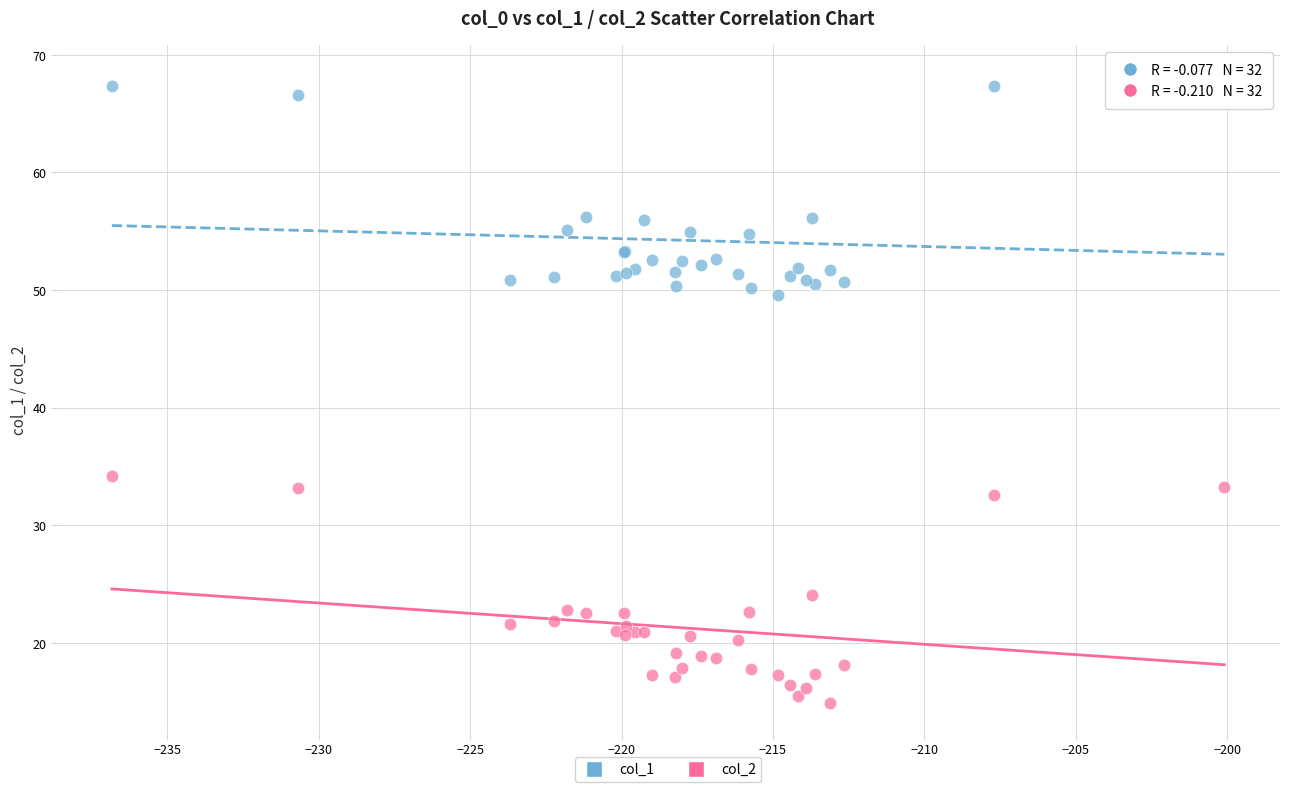

Which series contains the highest Y value?

col_1